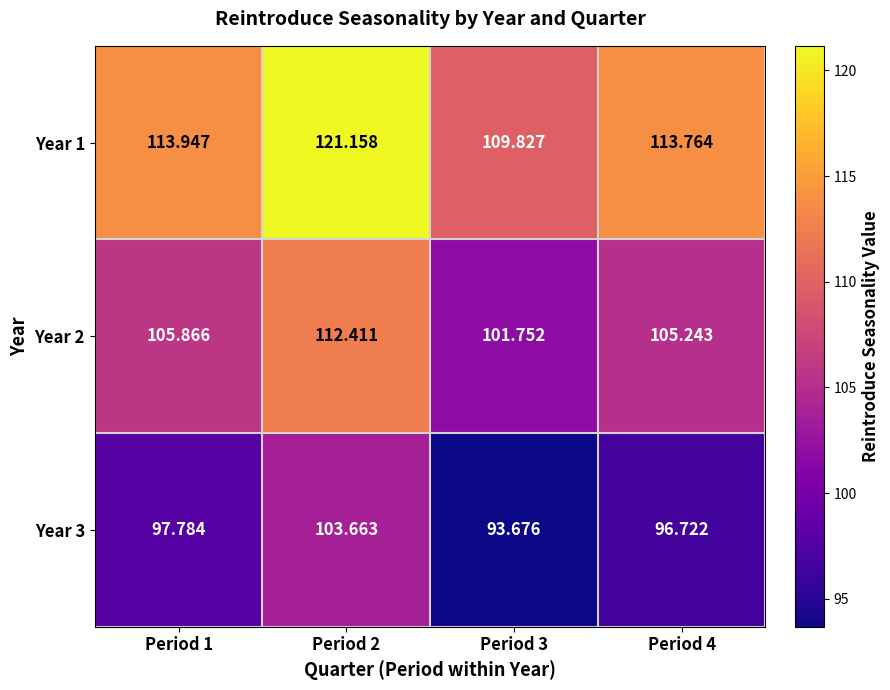

Is the value of Year 3 at Period 4 greater than the value of Year 1 at Period 4?

No